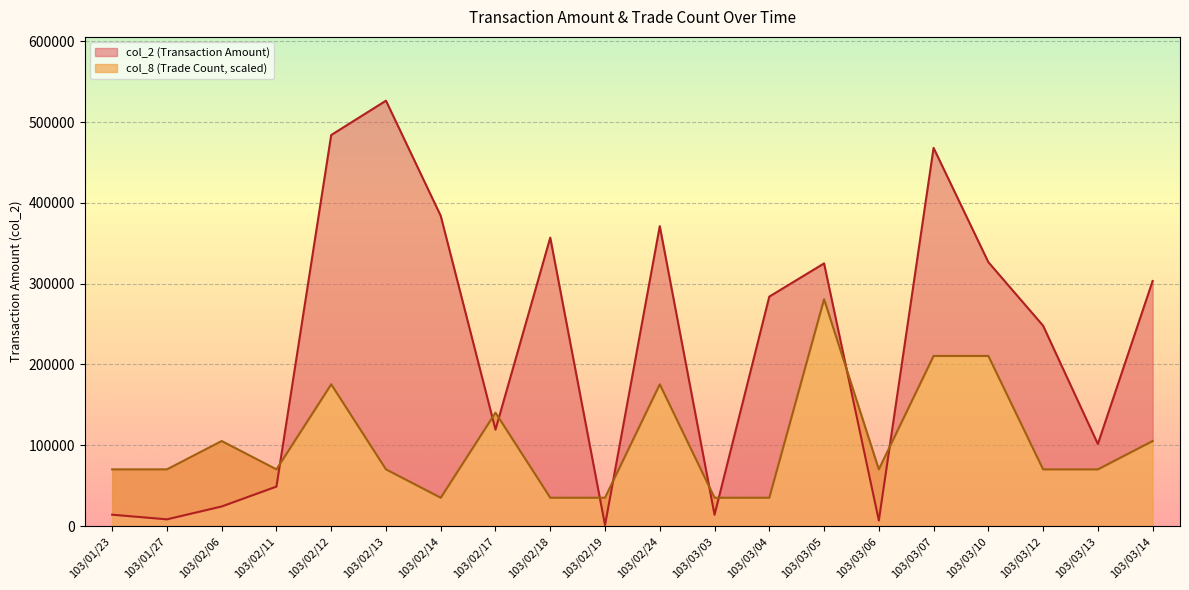

How many times do col_8 and col_2 cross each other?

9